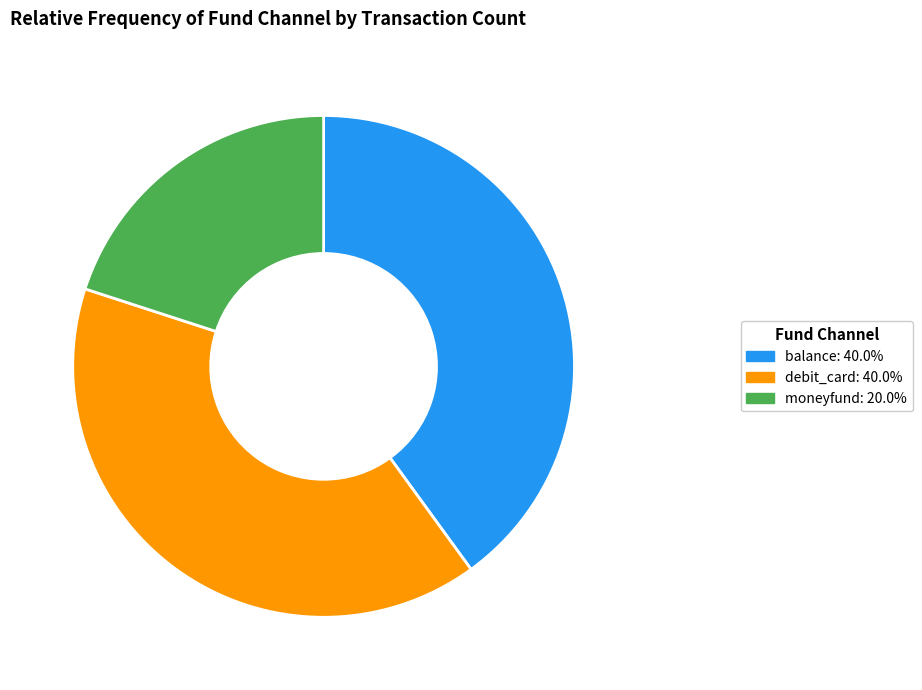

What is the smallest slice in the pie chart?

moneyfund